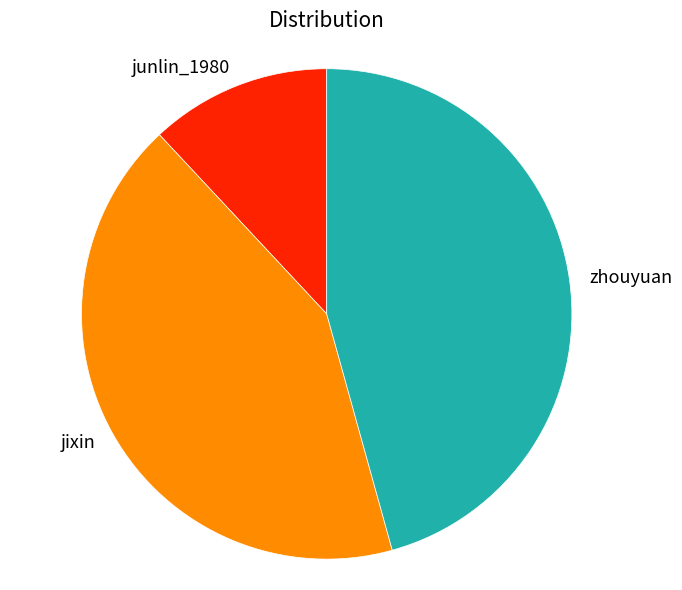

What is the largest slice in the pie chart?

zhouyuan